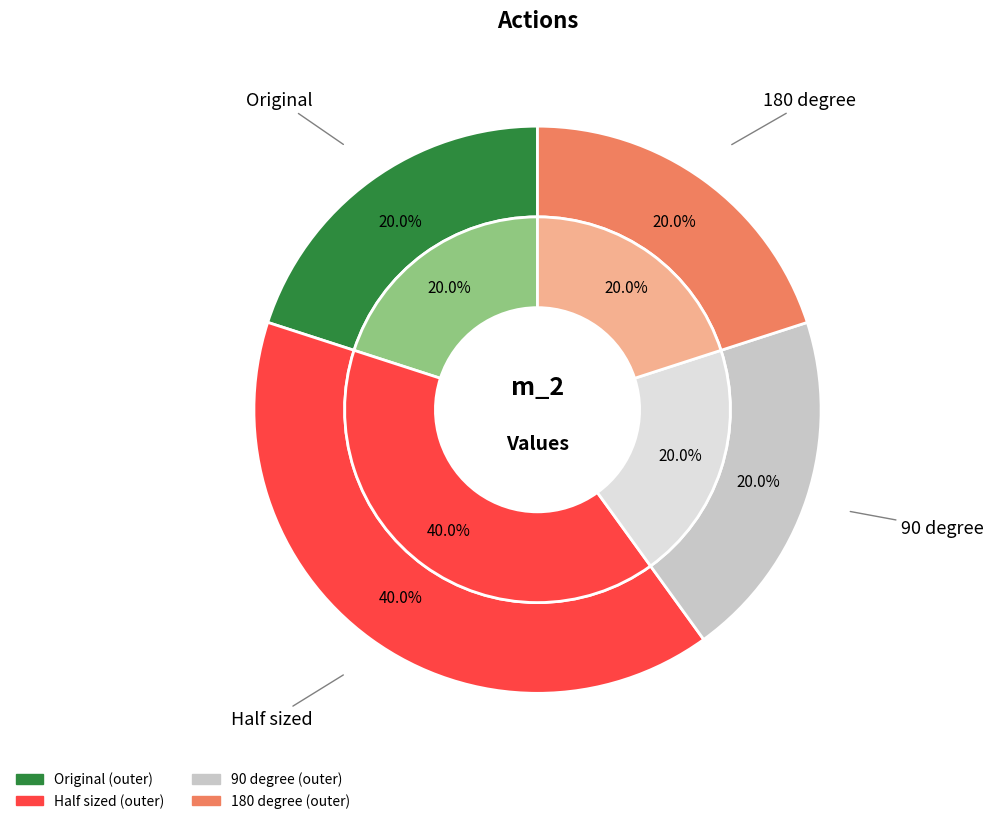

To the nearest percent, what is the average slice percentage?

25%